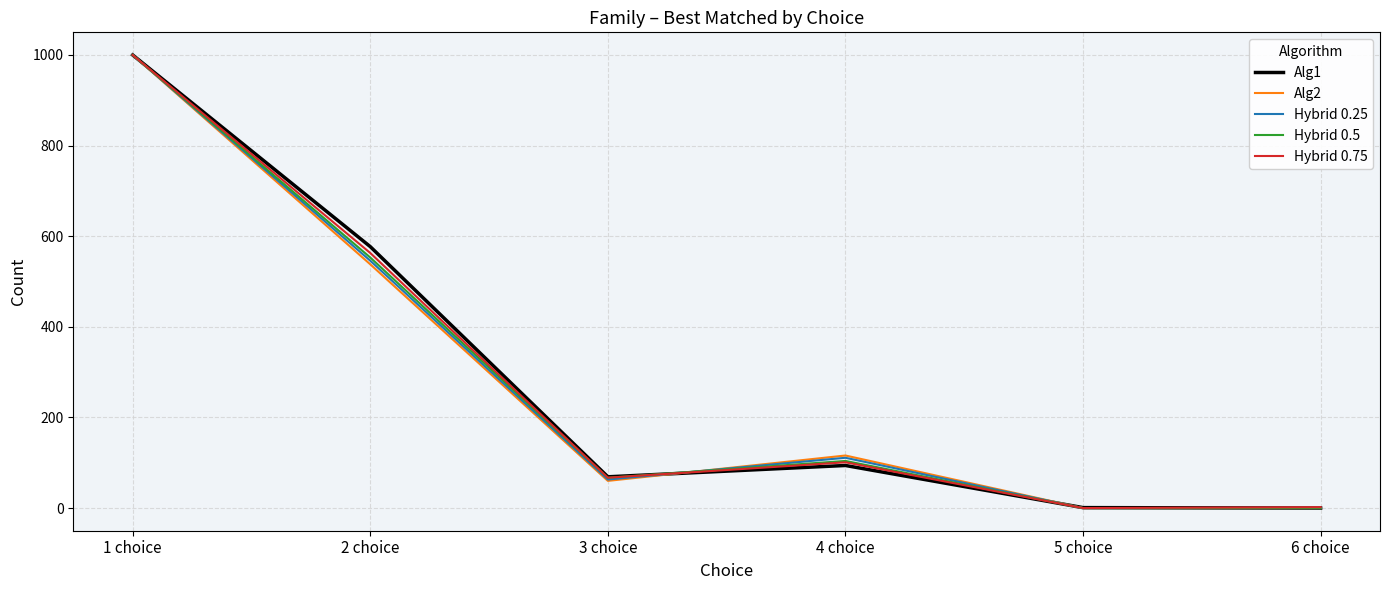

Which series changed the most between 2 choice and 4 choice?

Alg1